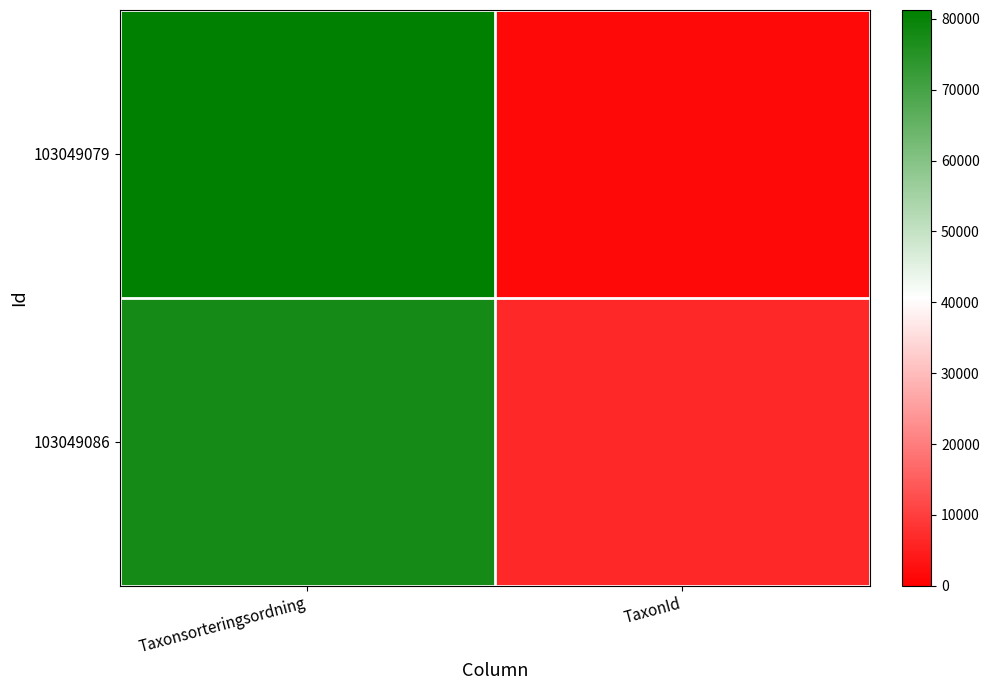

Which series has the largest range (max minus min)?

103049079